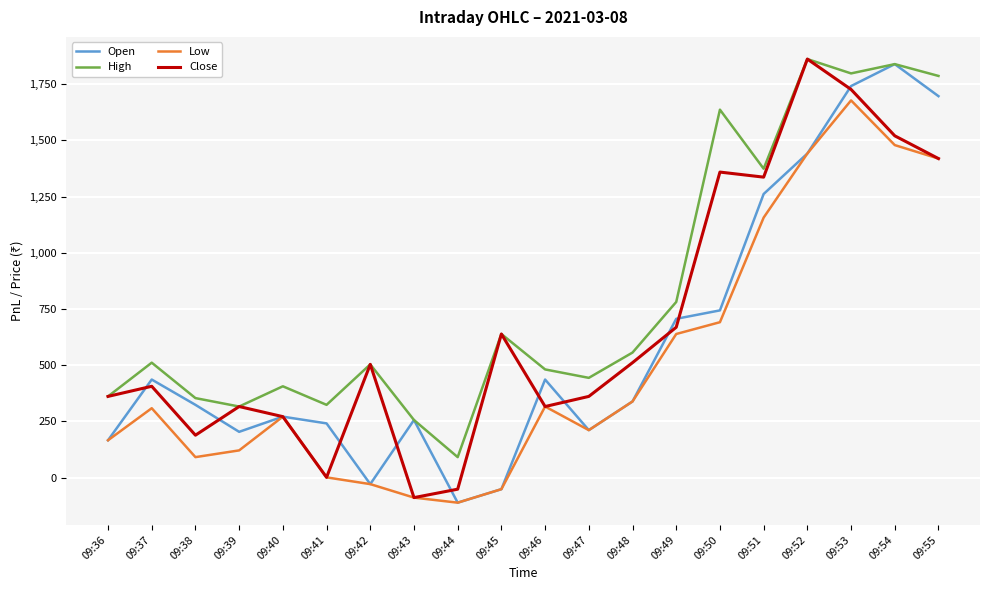

What is the spread (max minus min) of values at 09:53?

120.0